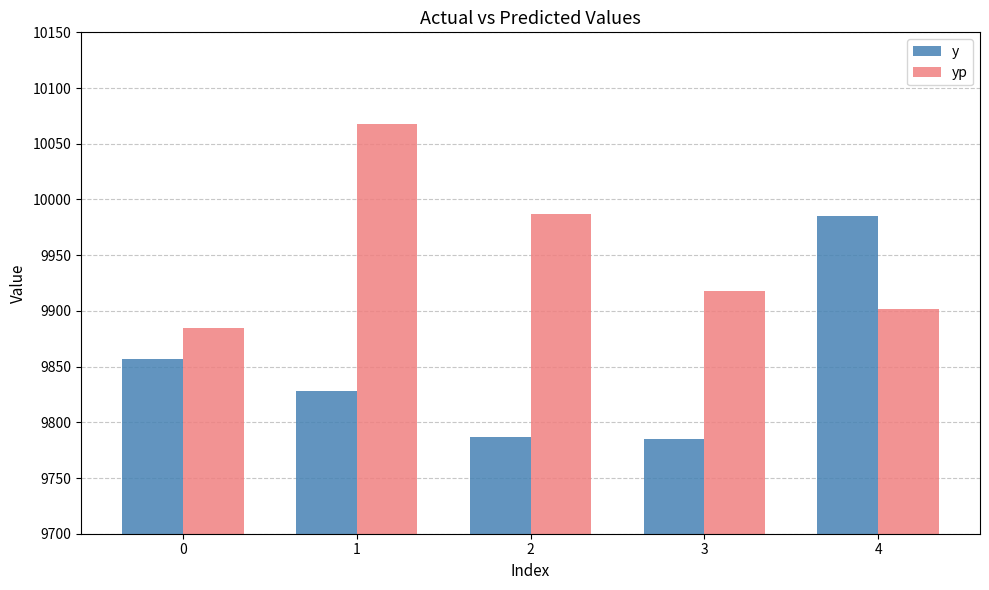

Are the bars horizontal?

No